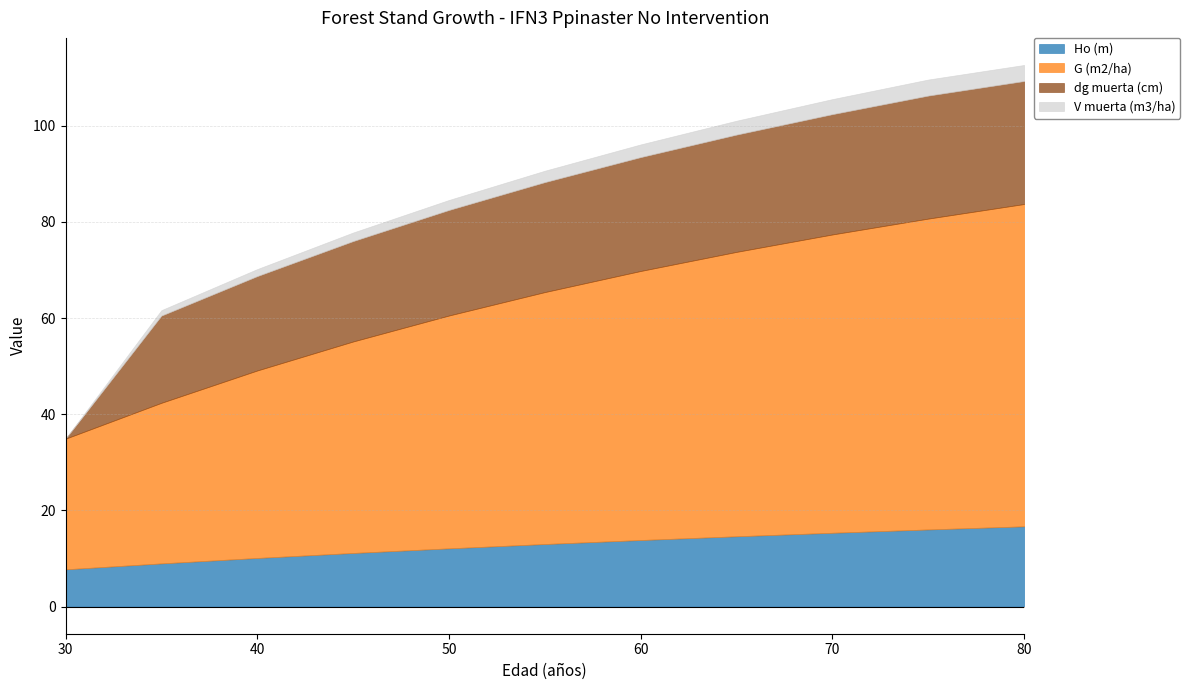

At which label is G (m2/ha) closest to 47?

50